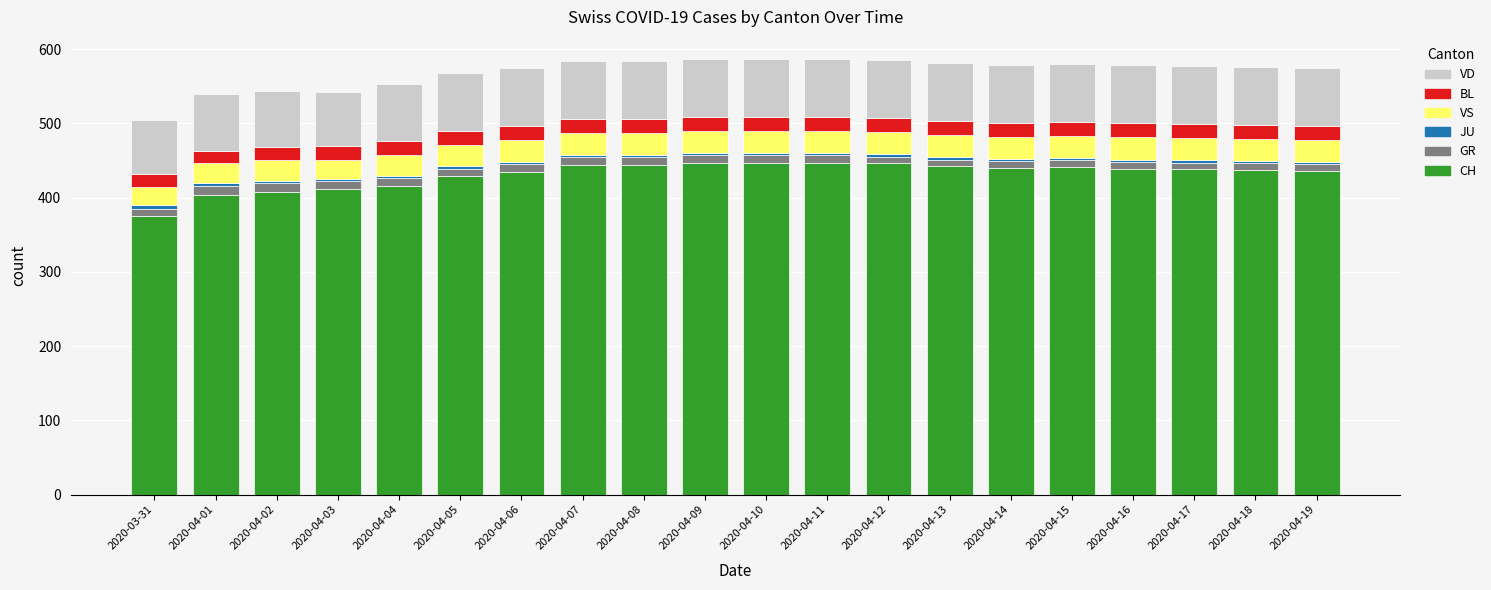

The value of CH at 2020-04-16 is 586. True or false?

False